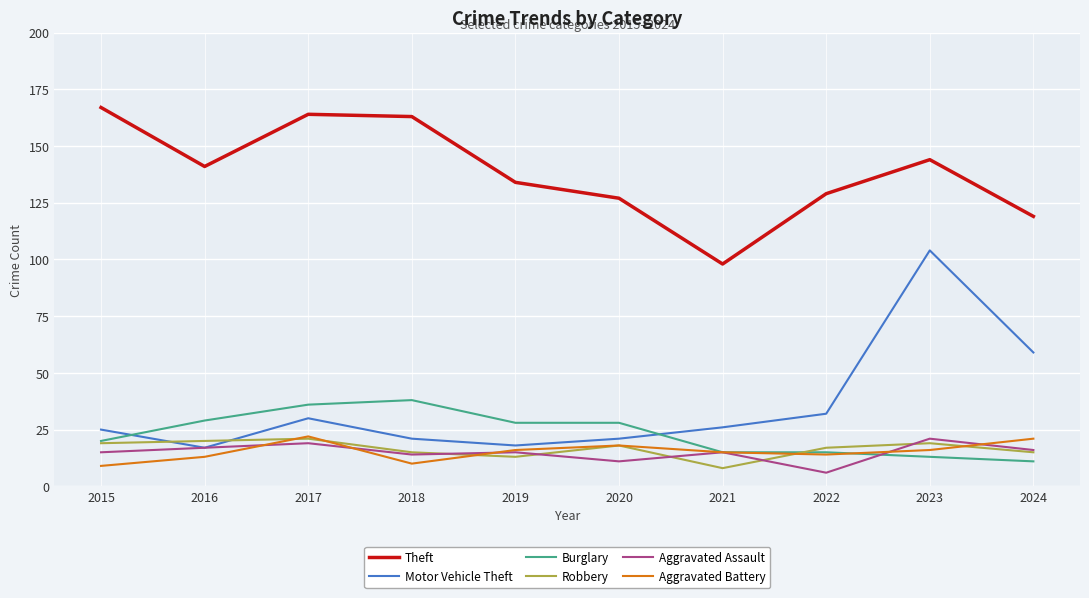

In Motor Vehicle Theft, how many points are higher than both neighbors (excluding endpoints)?

2